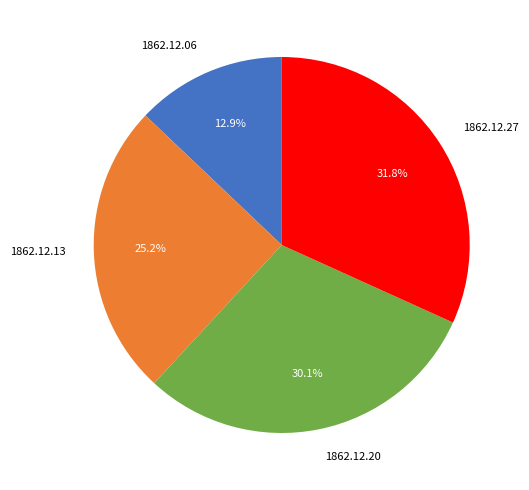

Between 1862.12.27 and 1862.12.06, which is larger?

1862.12.27